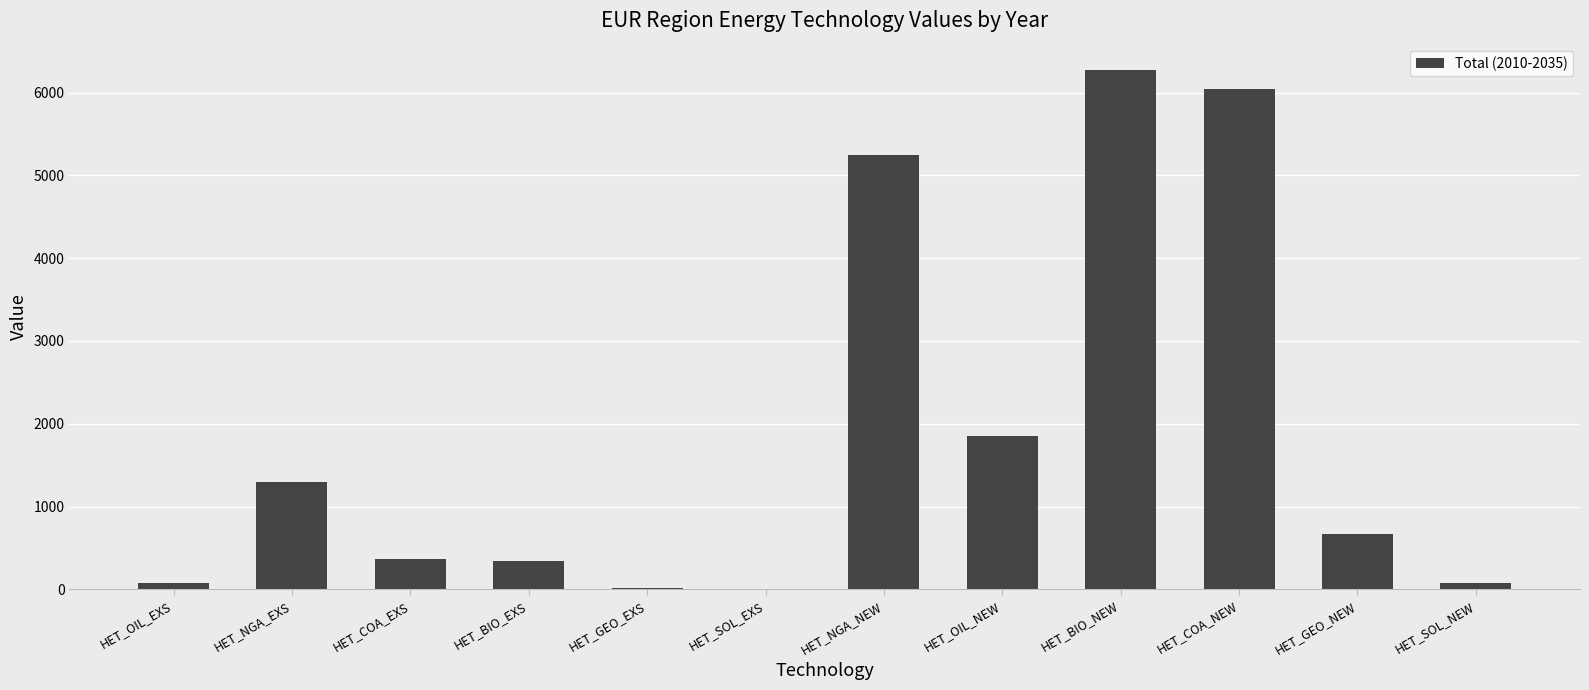

What is the greatest value displayed?

6276.1